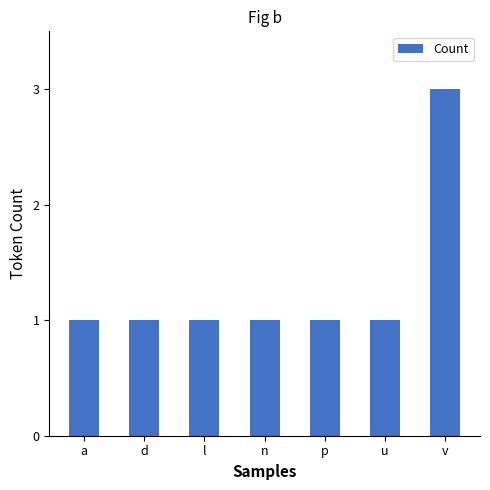

What is the minimum value shown in the chart?

1